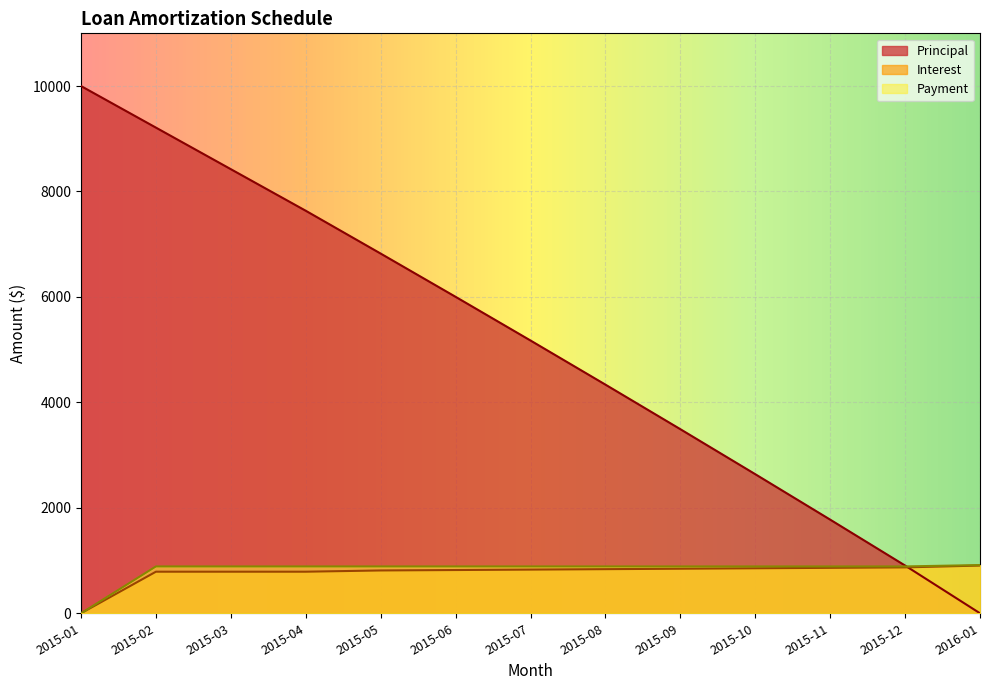

How many lines are shown in the chart?

3